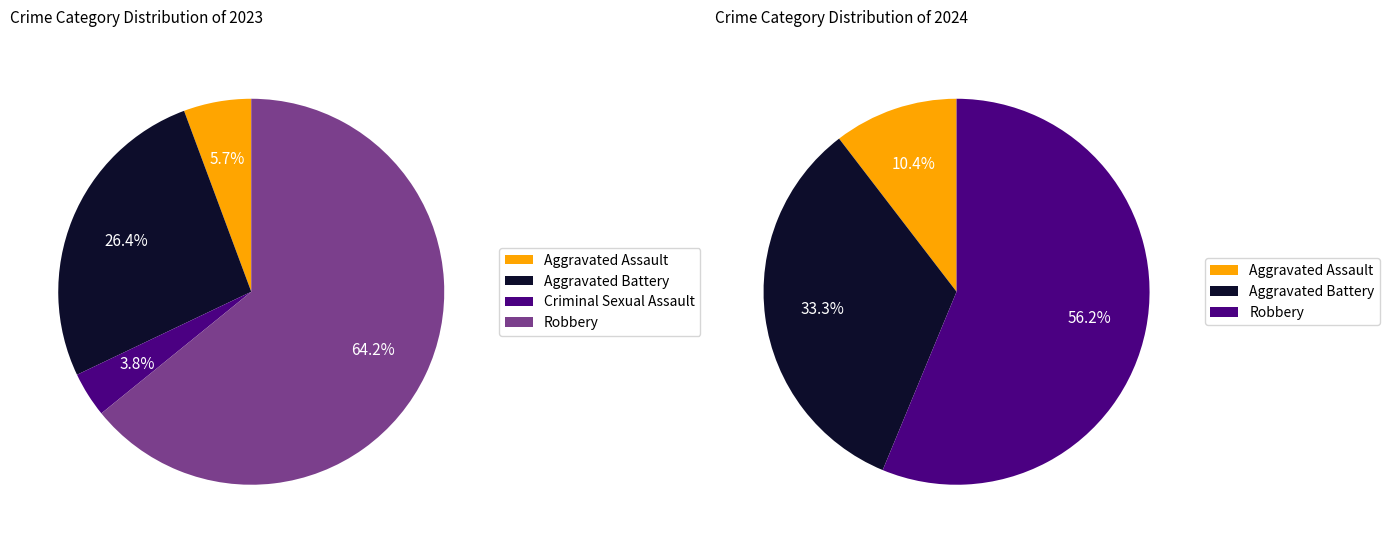

Count the number of slices in the pie.

4